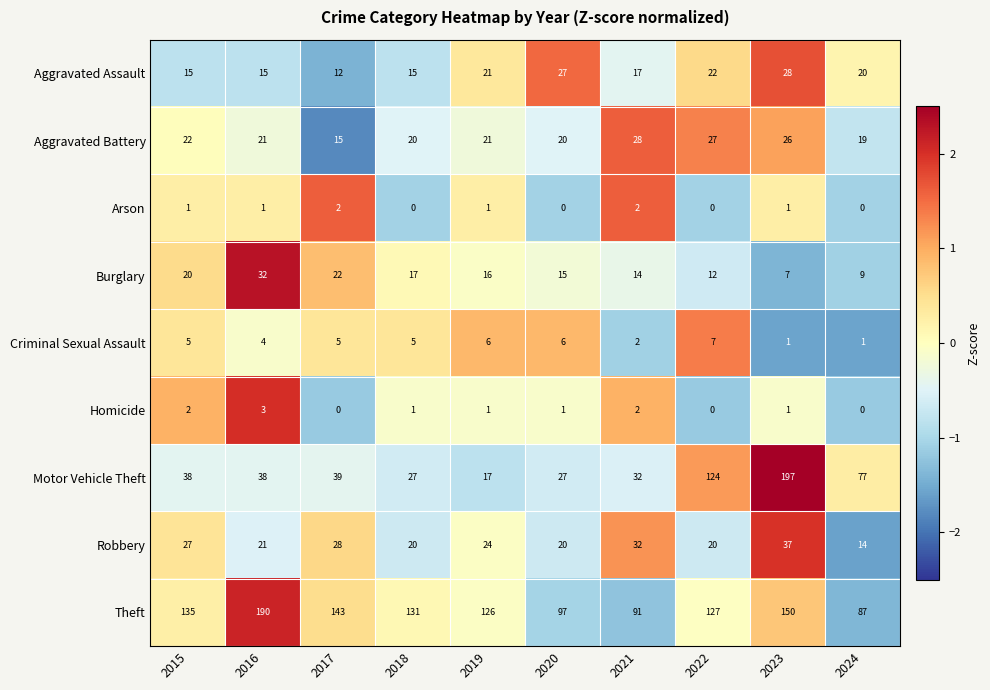

Rank the categories by Theft value from lowest to highest.

2024, 2021, 2020, 2019, 2022, 2018, 2015, 2017, 2023, 2016